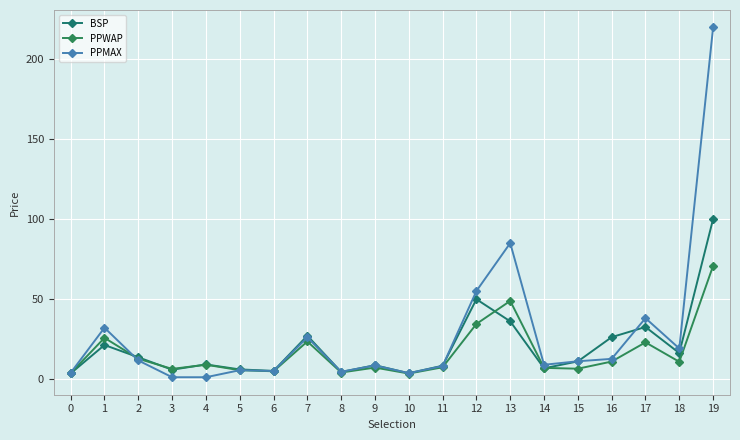

What is the difference between the BSP values at 10 and 5?

2.4